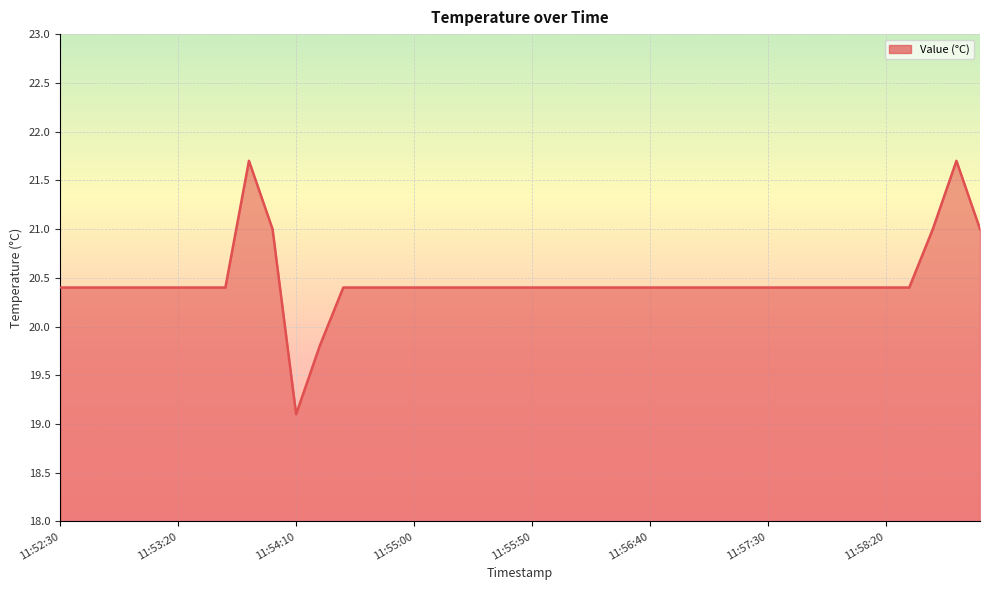

What is the minimum value shown in the chart?

19.1